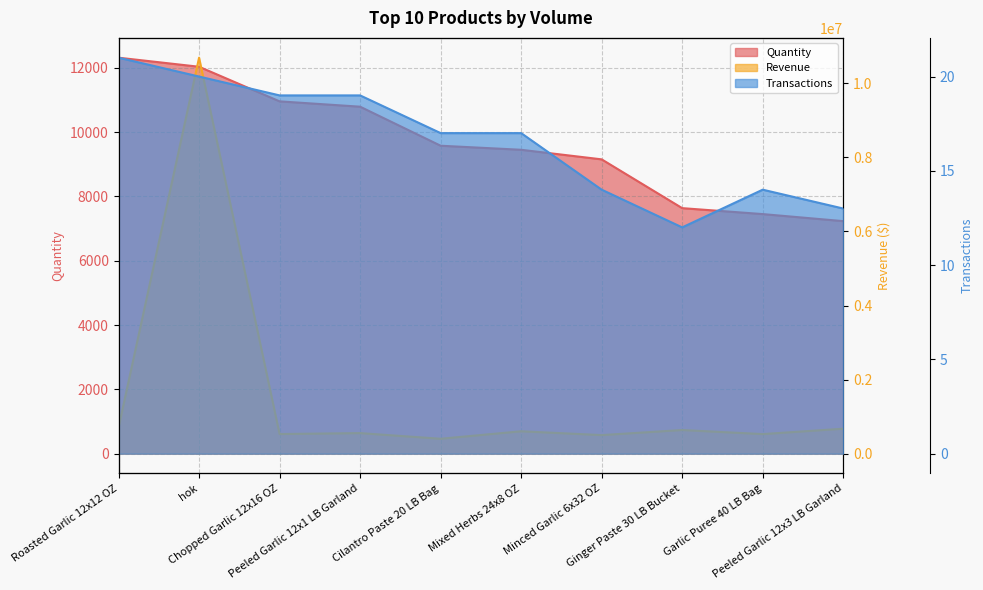

The value of Revenue at hok is 10691720.9. True or false?

True